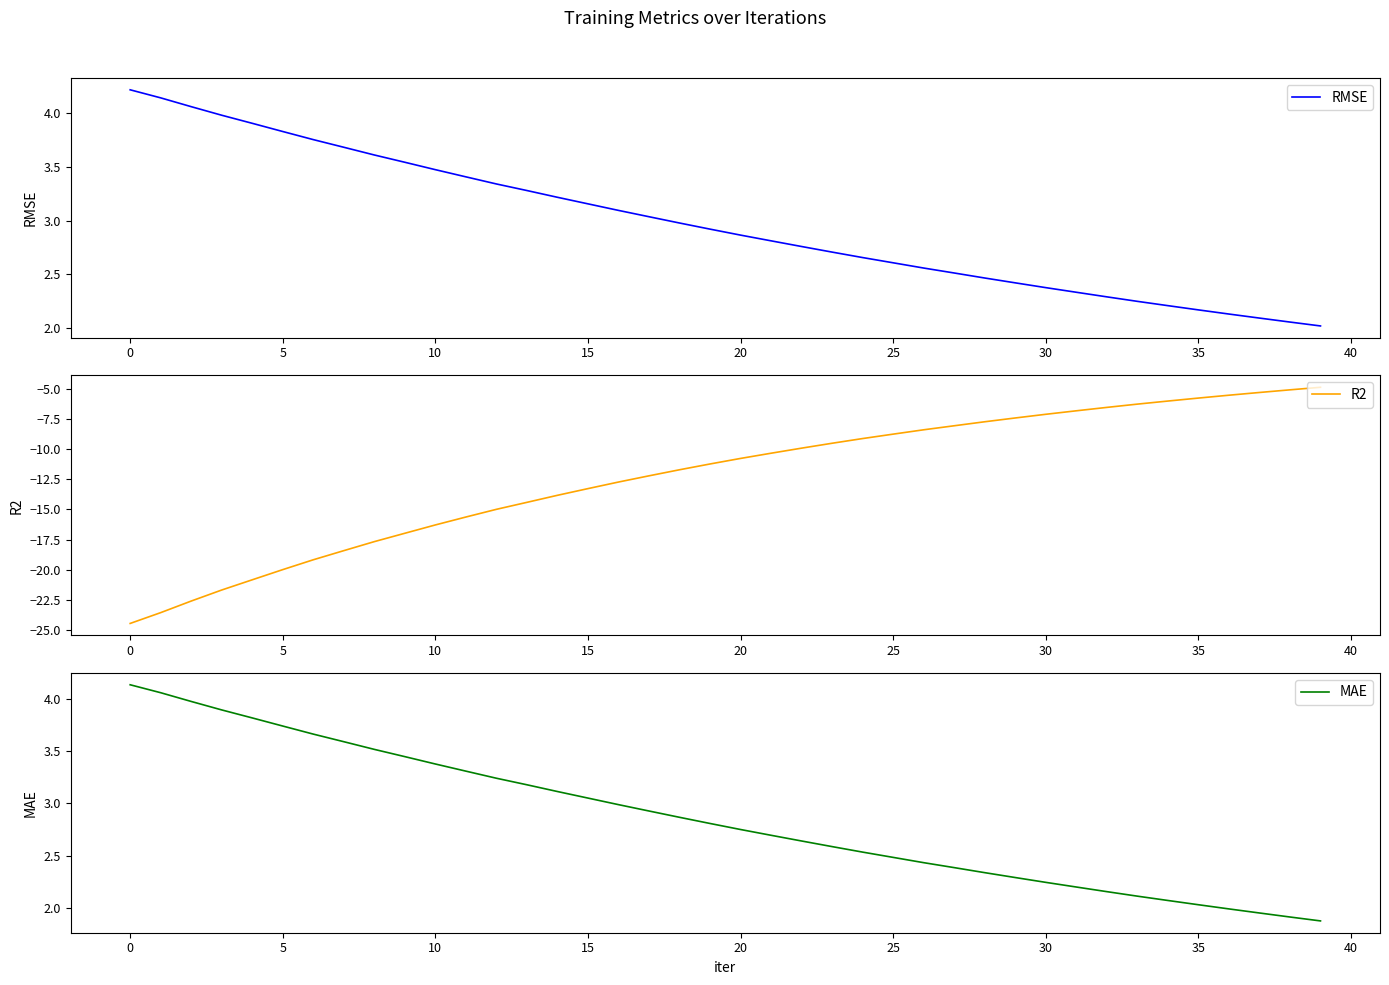

What is the value of the R2 point at the 4th from the left?

-21.7